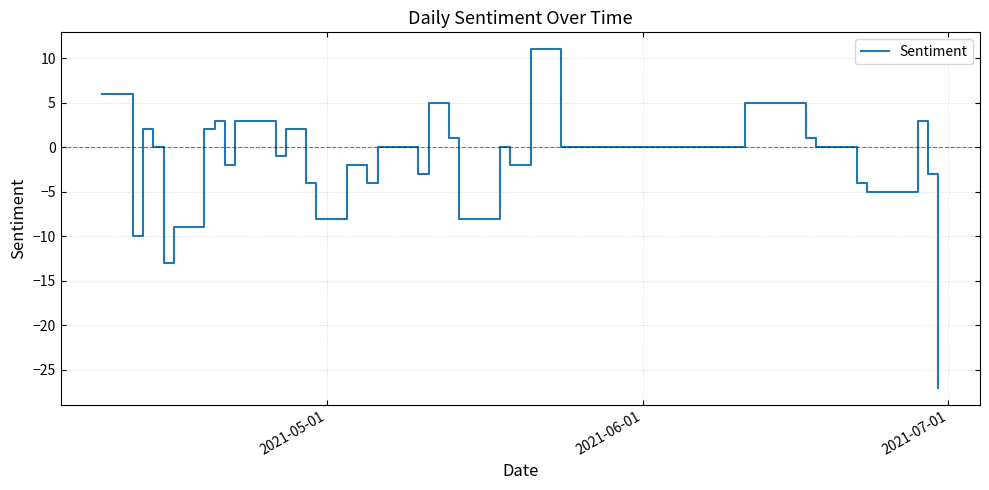

How many lines are shown in the chart?

1